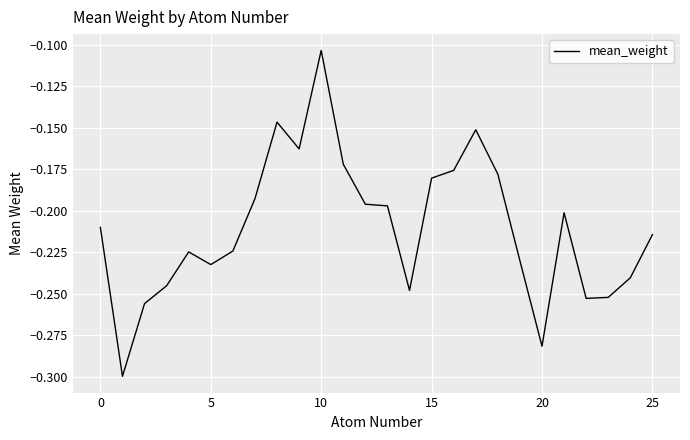

At which category does the chart reach its peak across all series?

10